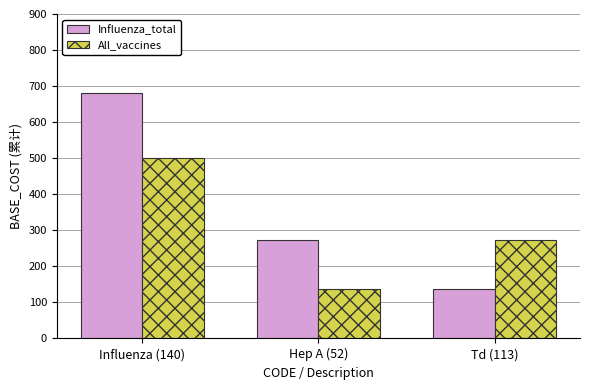

Which series has the widest spread of values?

Influenza_total